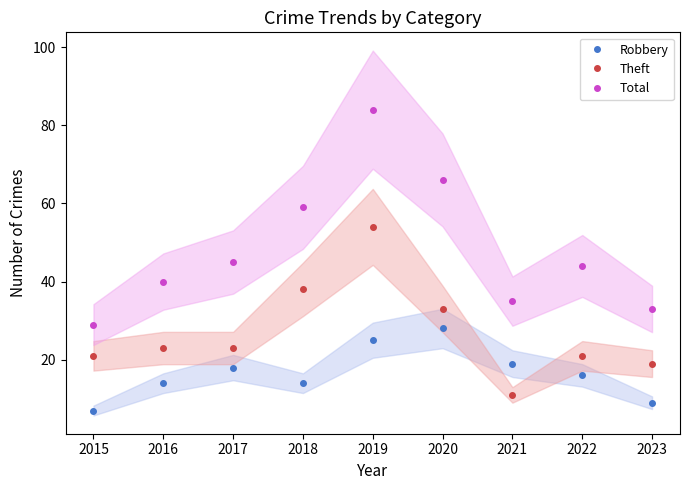

True or false: Robbery and Total intersect in this chart.

False